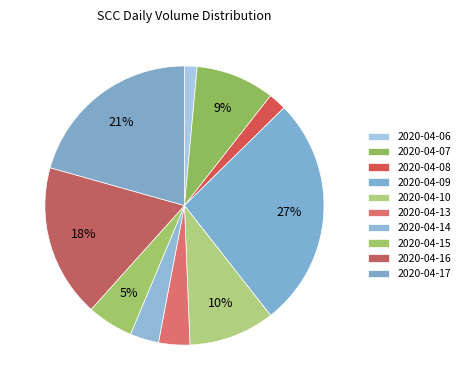

Count the number of slices in the pie.

10